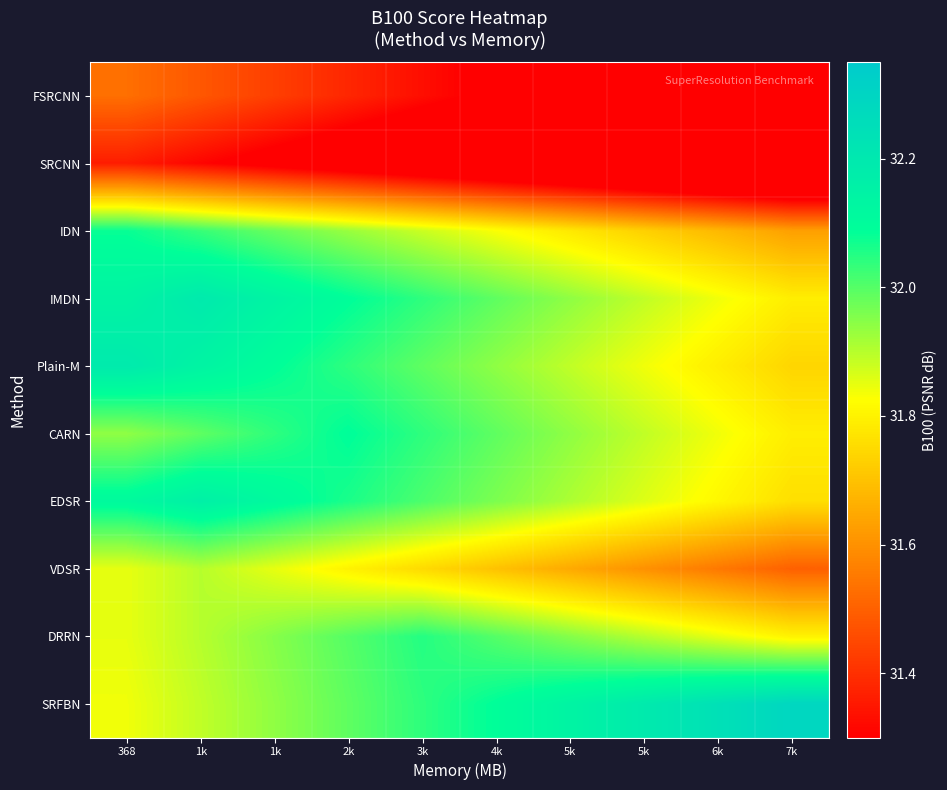

Which label corresponds to the smallest value in the chart?

7k